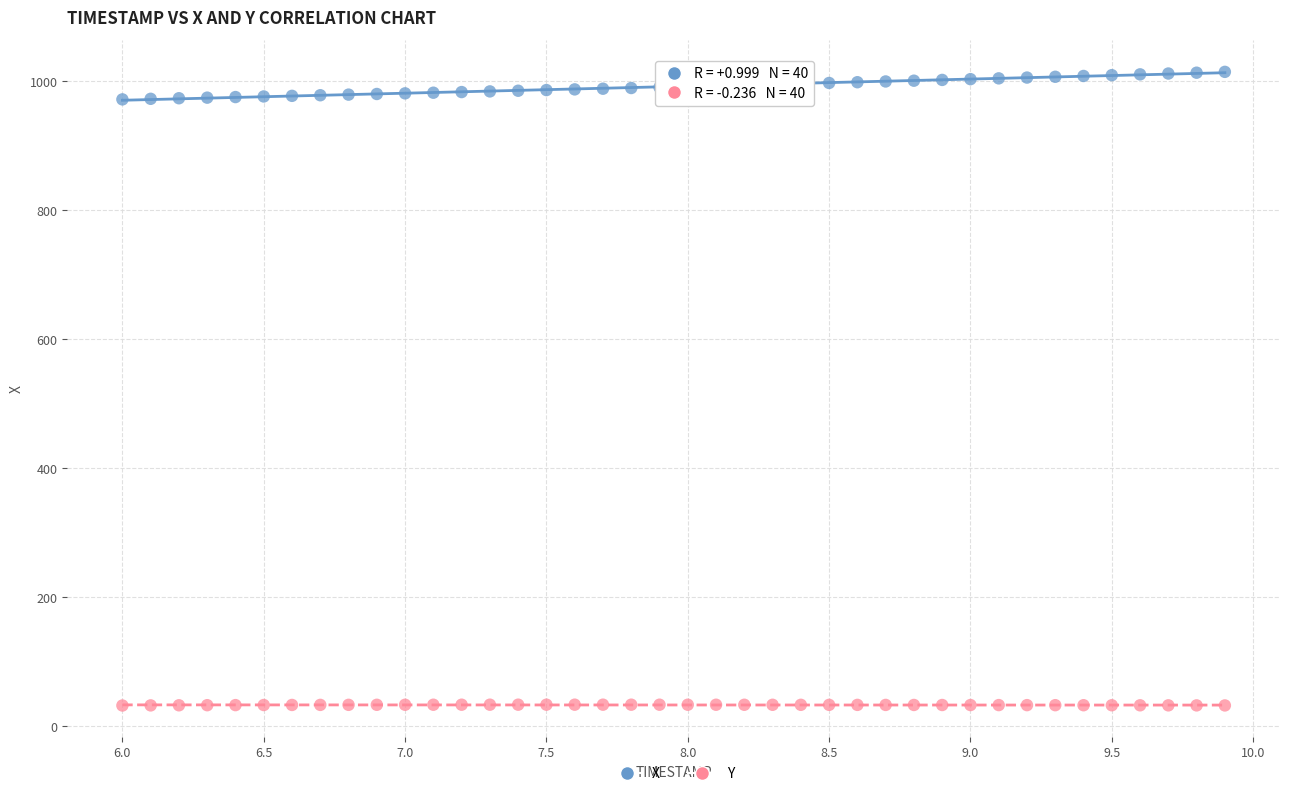

Which series has the largest Y range (max minus min)?

X